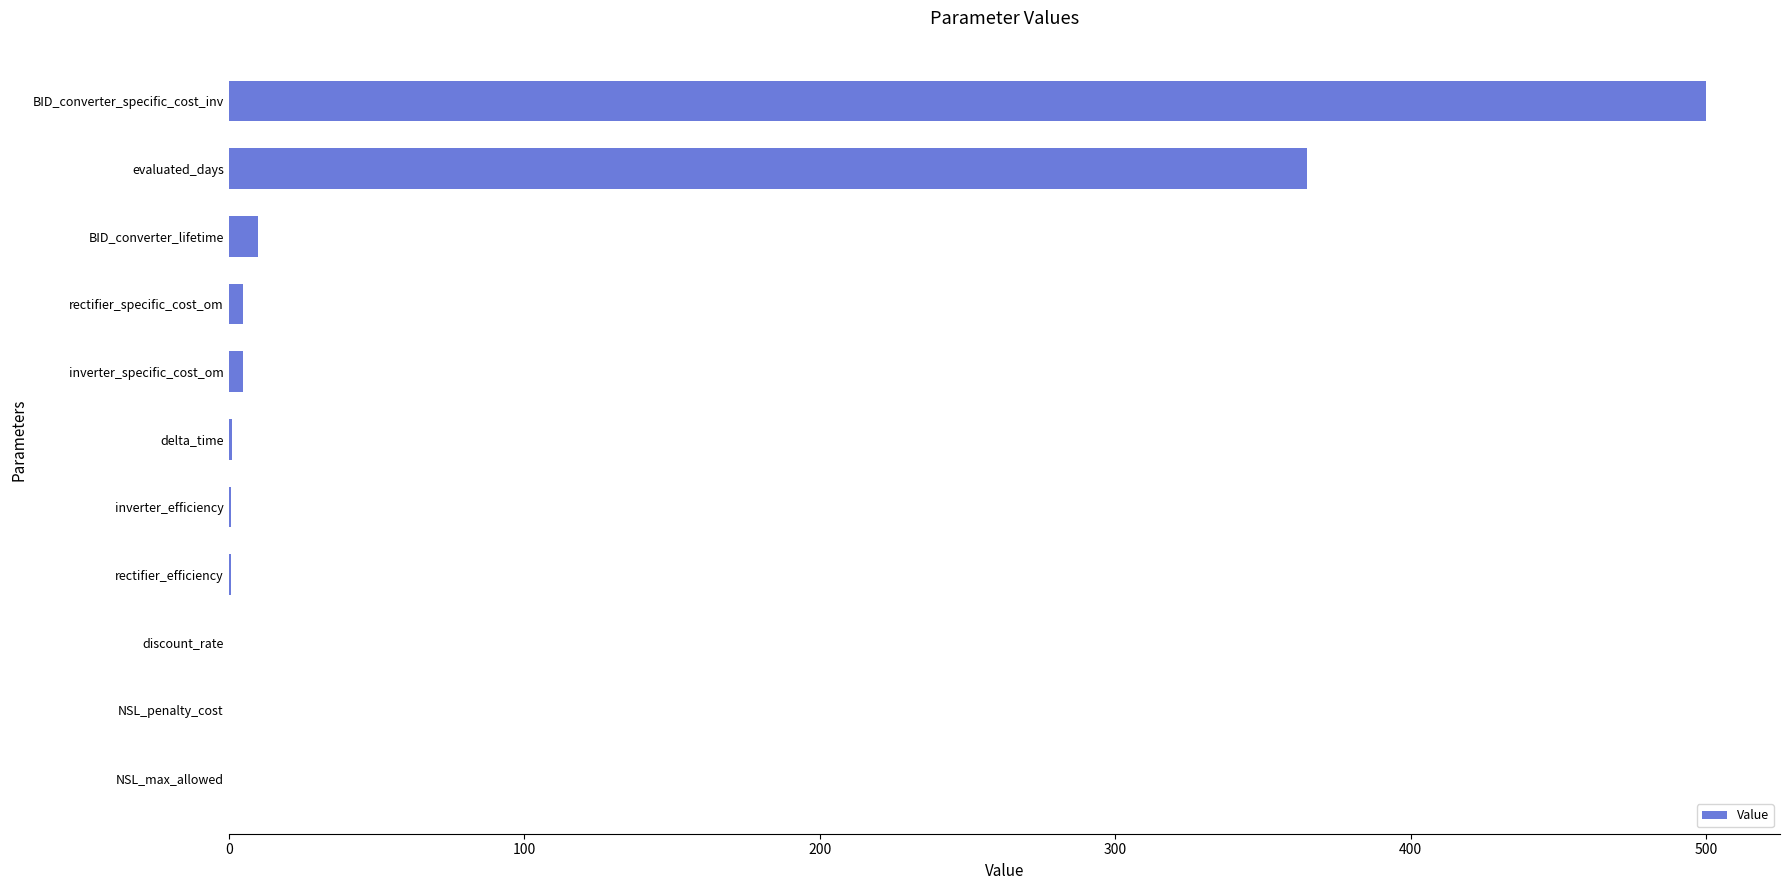

What is the sum of all values?

887.9